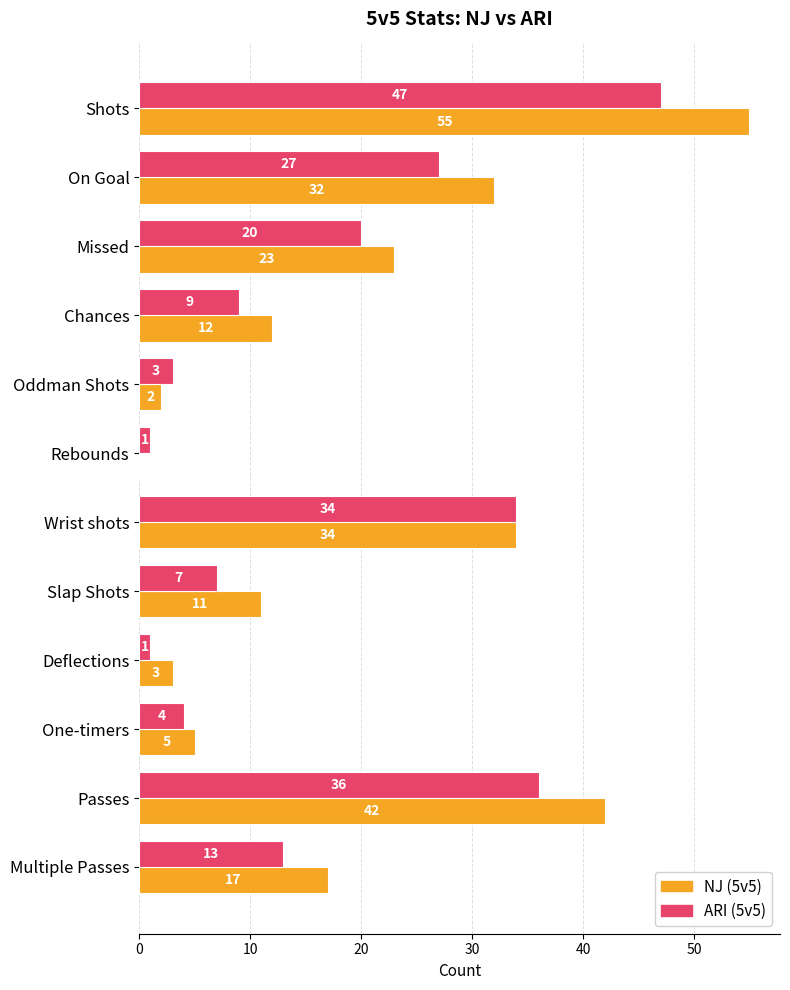

Which category has the highest value across all series?

Shots